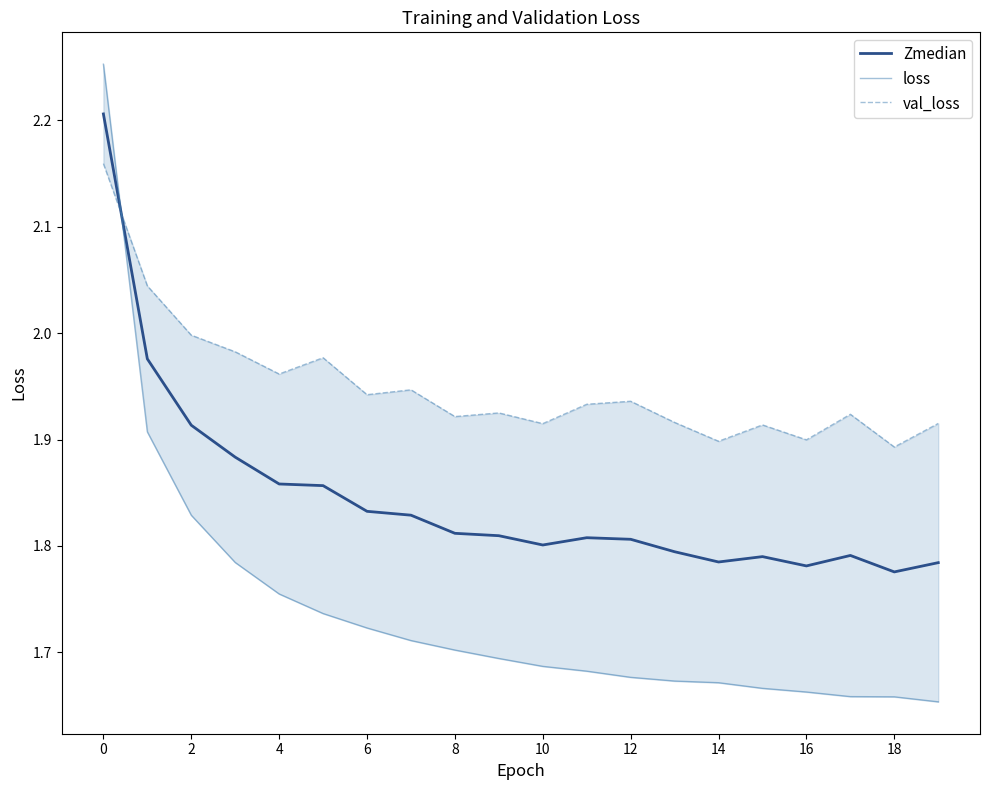

What is the highest value of the Zmedian series?

2.2